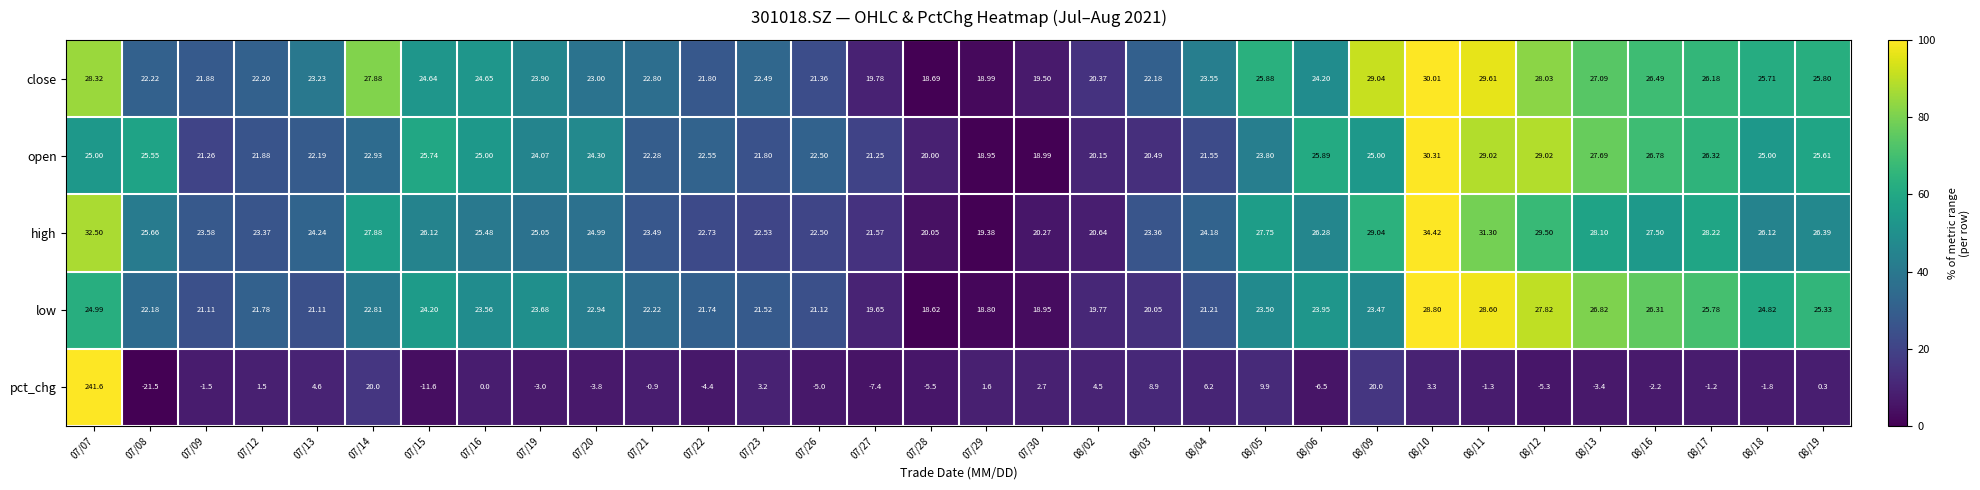

How many data points in close are less than 23?

13